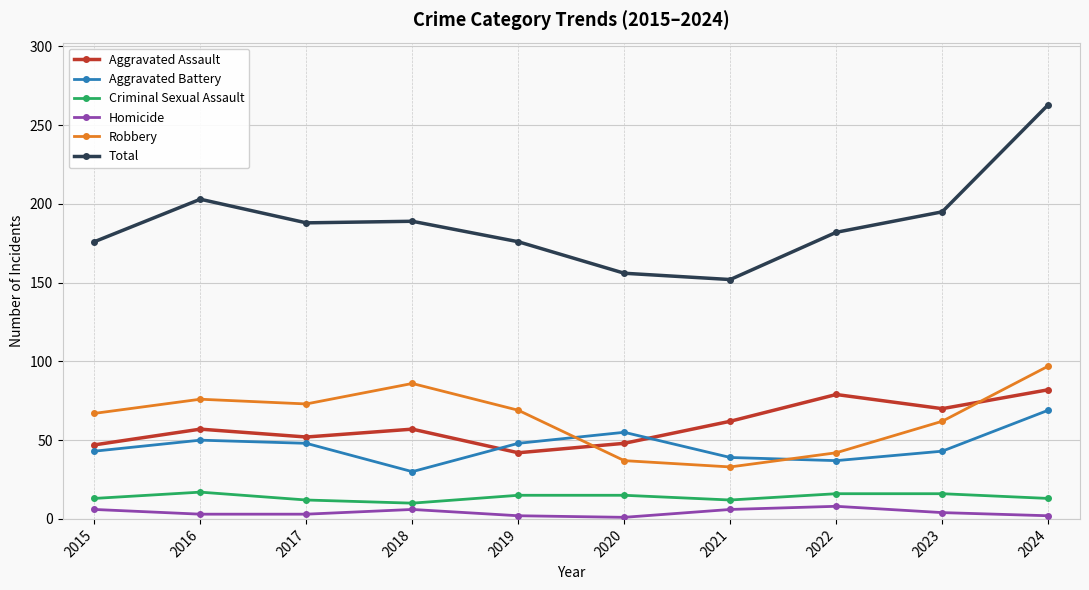

True or false: Aggravated Assault and Total intersect in this chart.

False